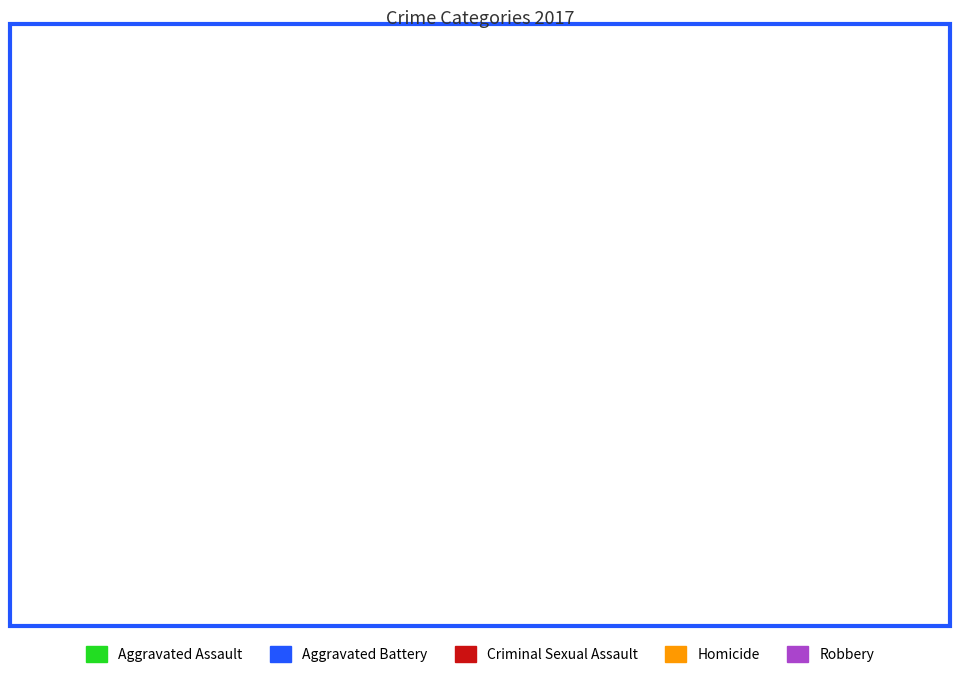

Which slice is the largest?

Robbery